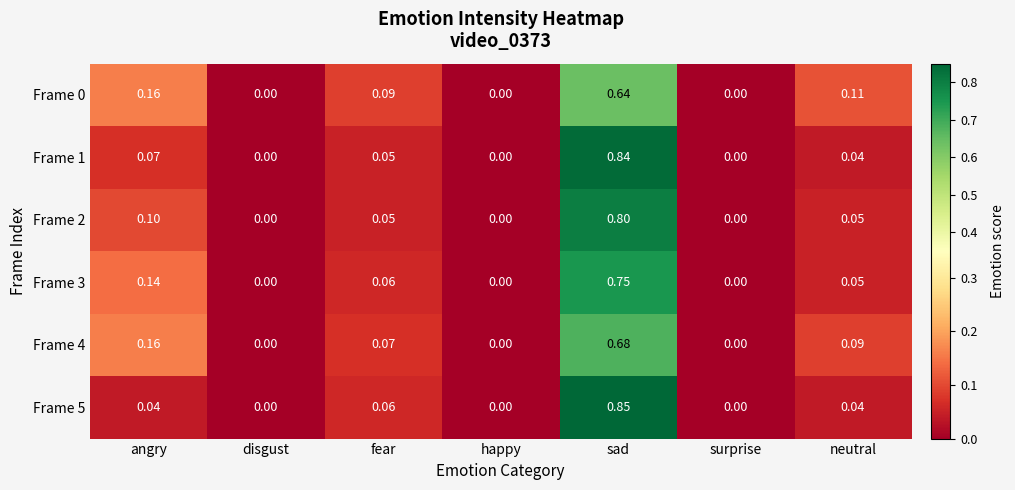

At which category is the sum across all series the highest?

sad